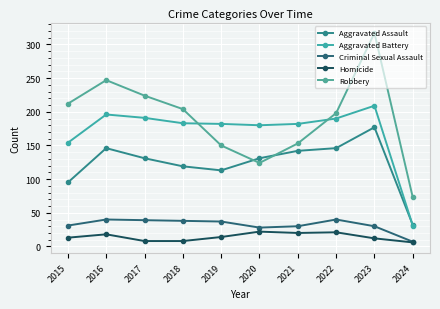

What is the spread (max minus min) of values at 2024?

67